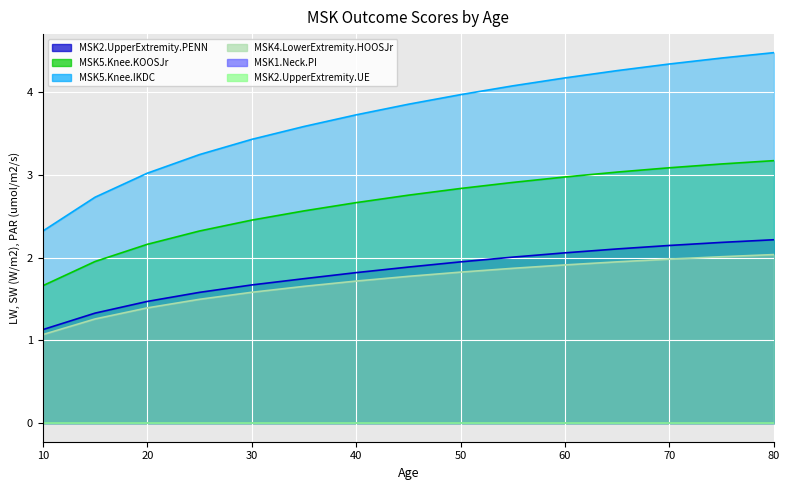

At which label does MSK2.UpperExtremity.PENN reach its minimum?

10